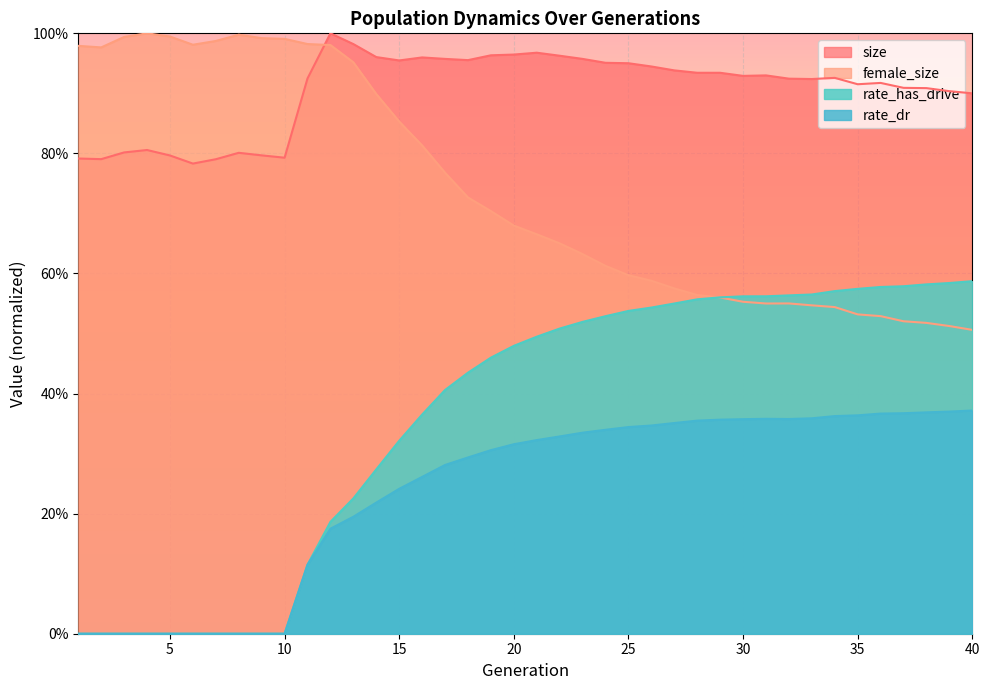

What is the value of the size point at the 40th from the left?

0.9